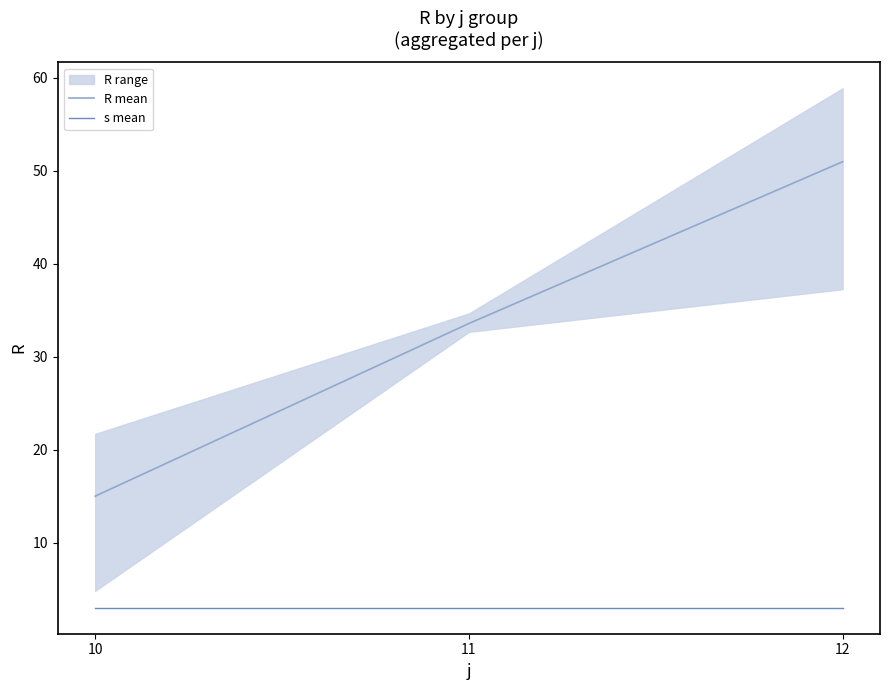

Between 12 and 10, which is larger?

12